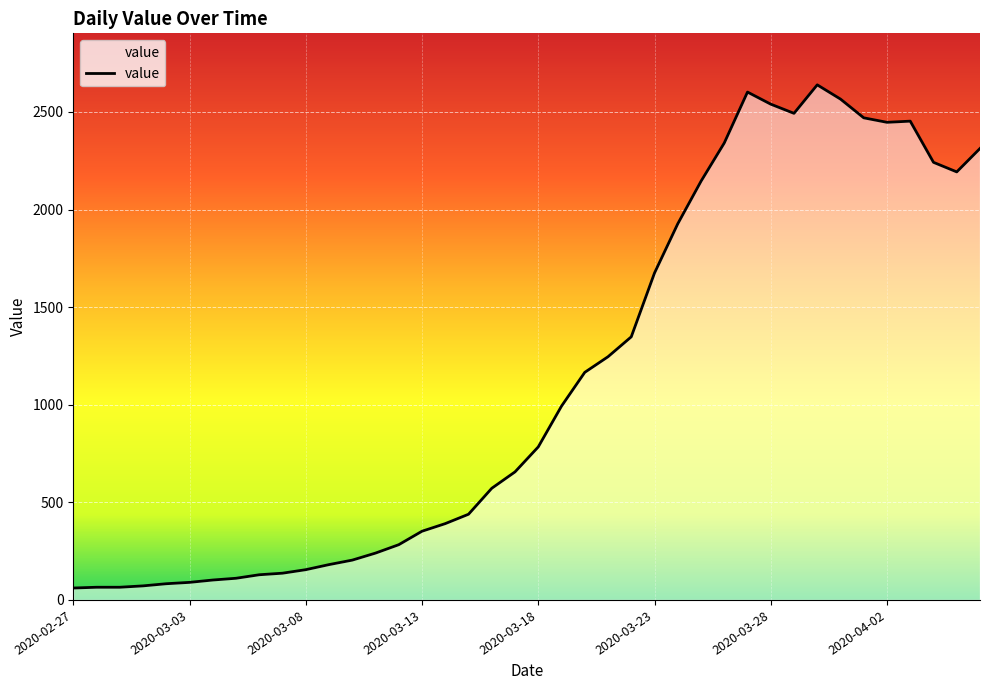

What is the maximum value shown in the chart?

2639